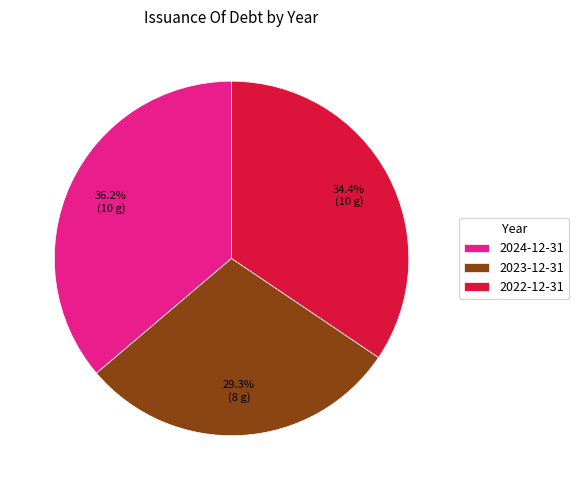

The 2023-12-31 slice represents 29% of the pie. True or false?

True